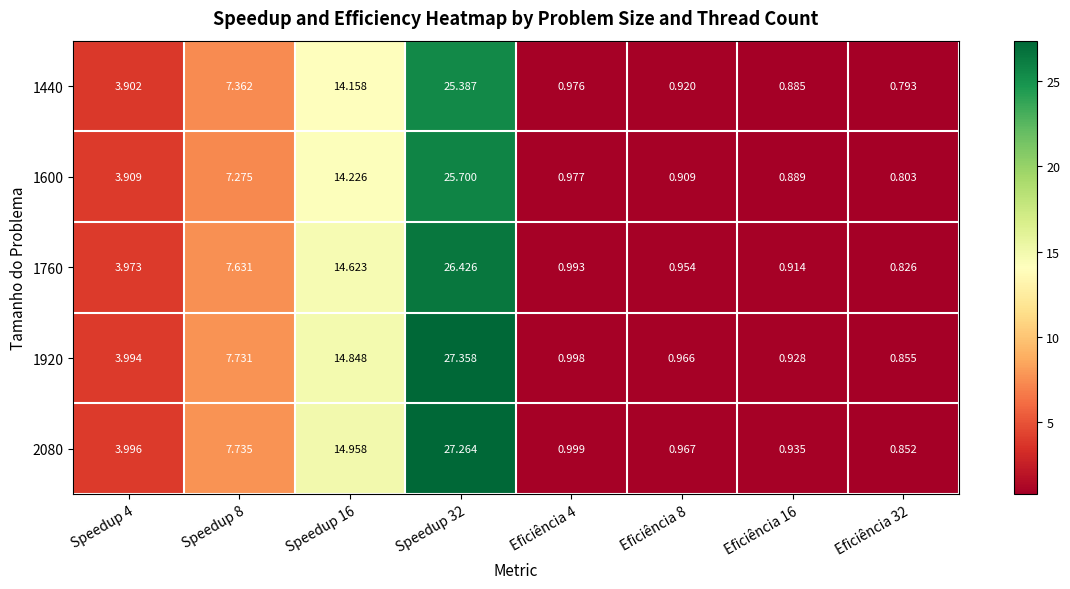

Is the value of 1600 at Speedup 4 greater than the value of 2080 at Eficiência 4?

Yes